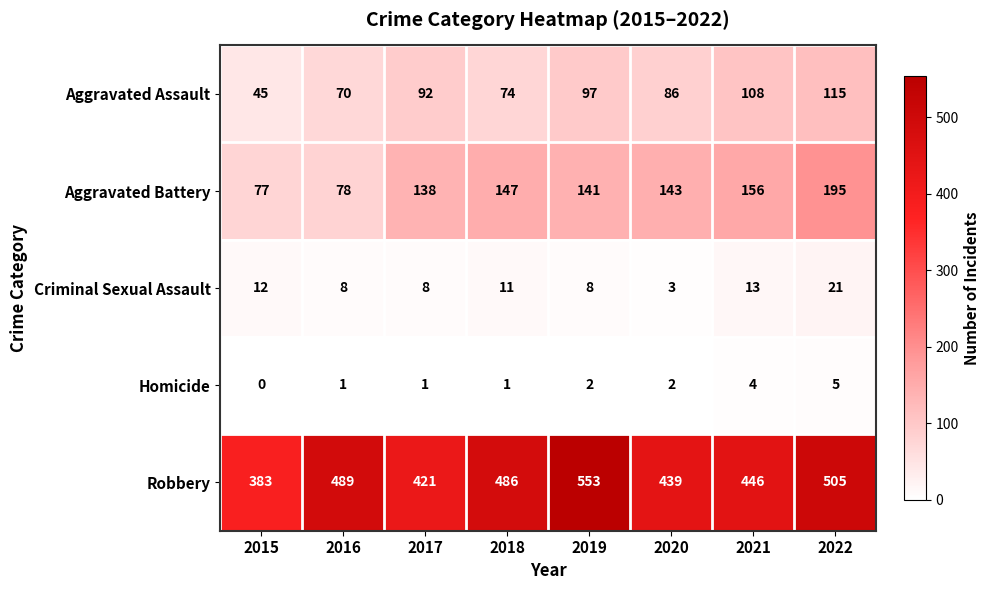

The Aggravated Battery series shows 195 at 2022. True or false?

True